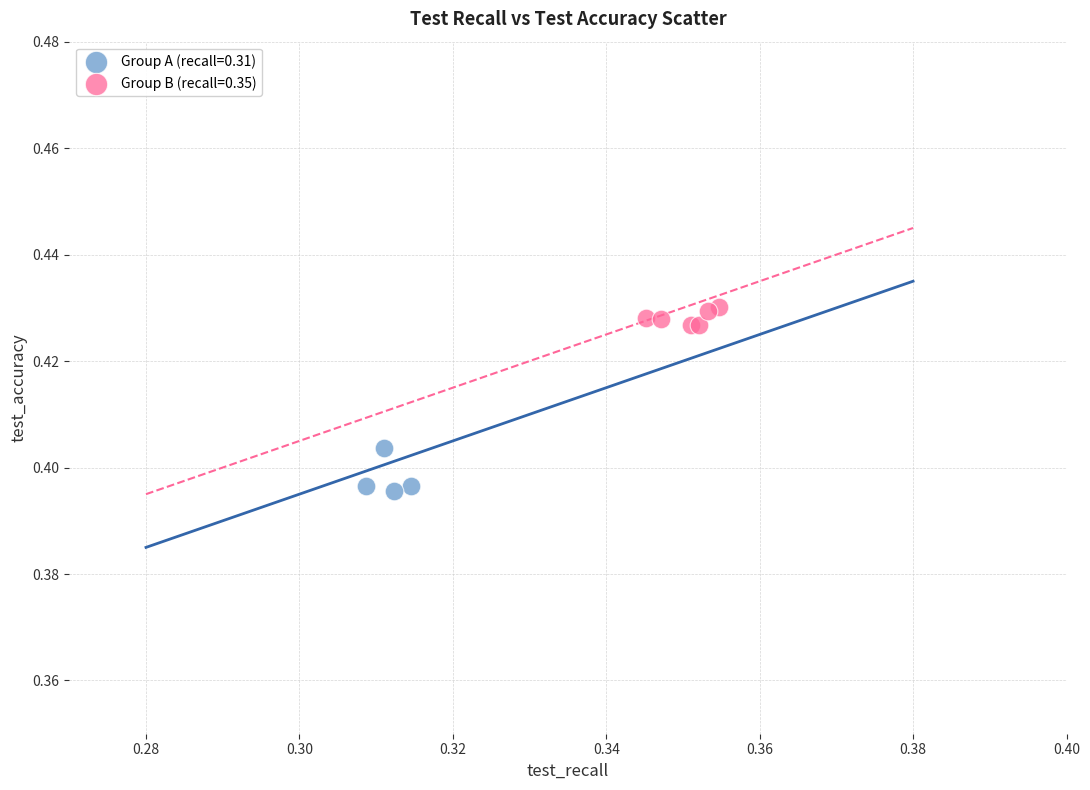

Which series contains the highest Y value?

Group B (recall=0.35)